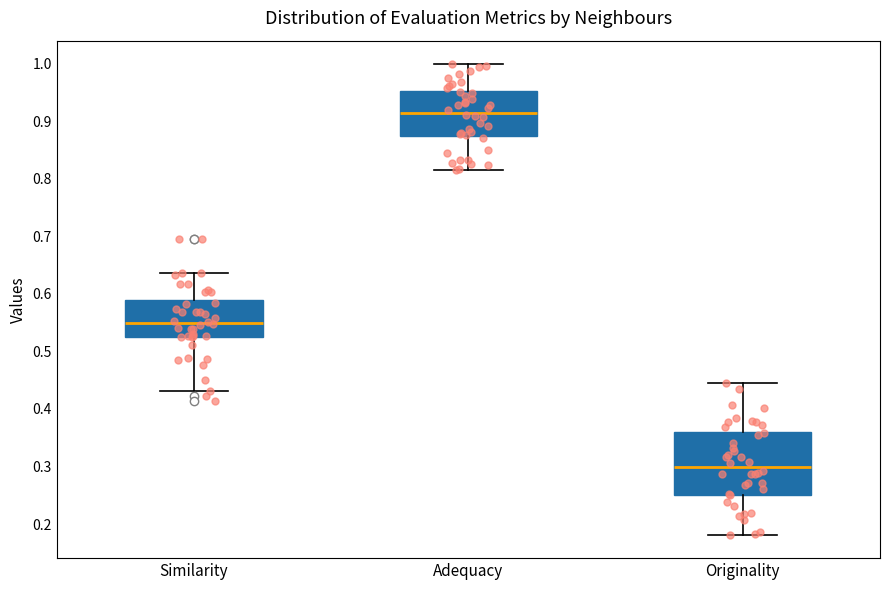

Reading left to right, read every box against the y-axis: the position of its median line, the range the box covers, and the ends of its whiskers. The values are not printed on the chart, so give them approximately, as read against the axis.

Similarity: median 0.55, box 0.53 to 0.59, whiskers 0.43 to 0.64
Adequacy: median 0.92, box 0.87 to 0.95, whiskers 0.82 to 1.00
Originality: median 0.30, box 0.25 to 0.36, whiskers 0.18 to 0.45